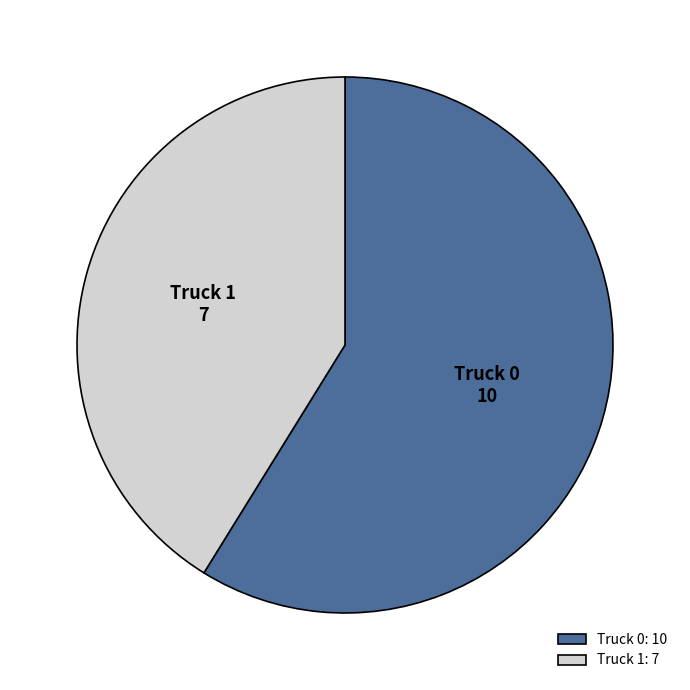

Is there any slice that represents more than half of the pie?

Yes